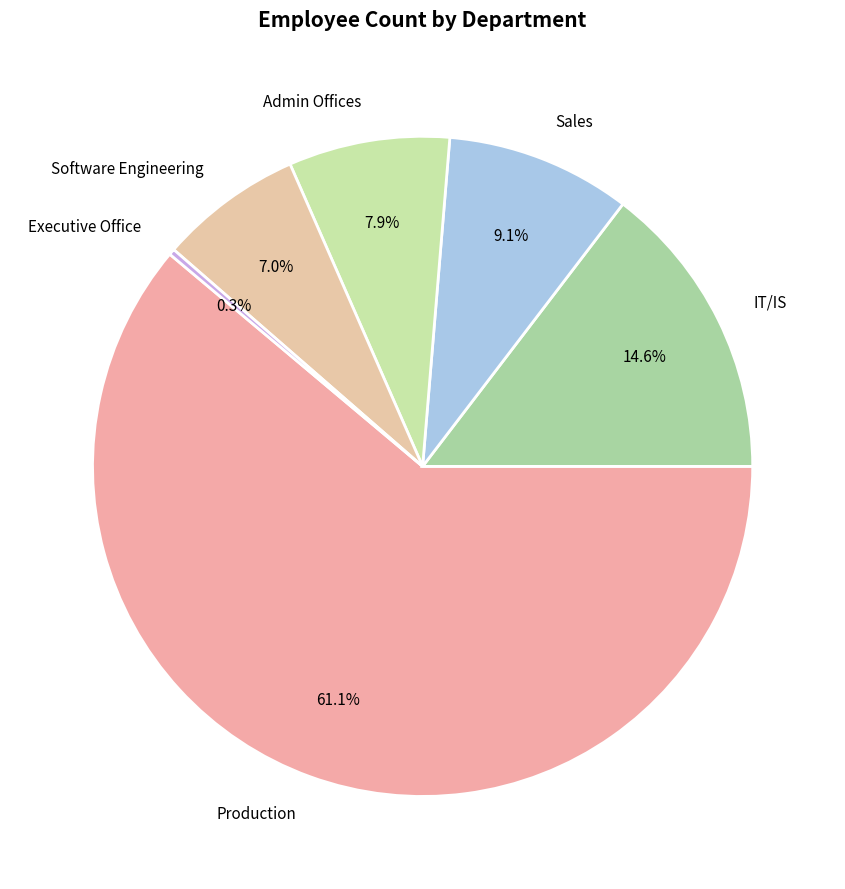

To the nearest percent, what is the difference between the Production and Software Engineering slice percentages?

54%